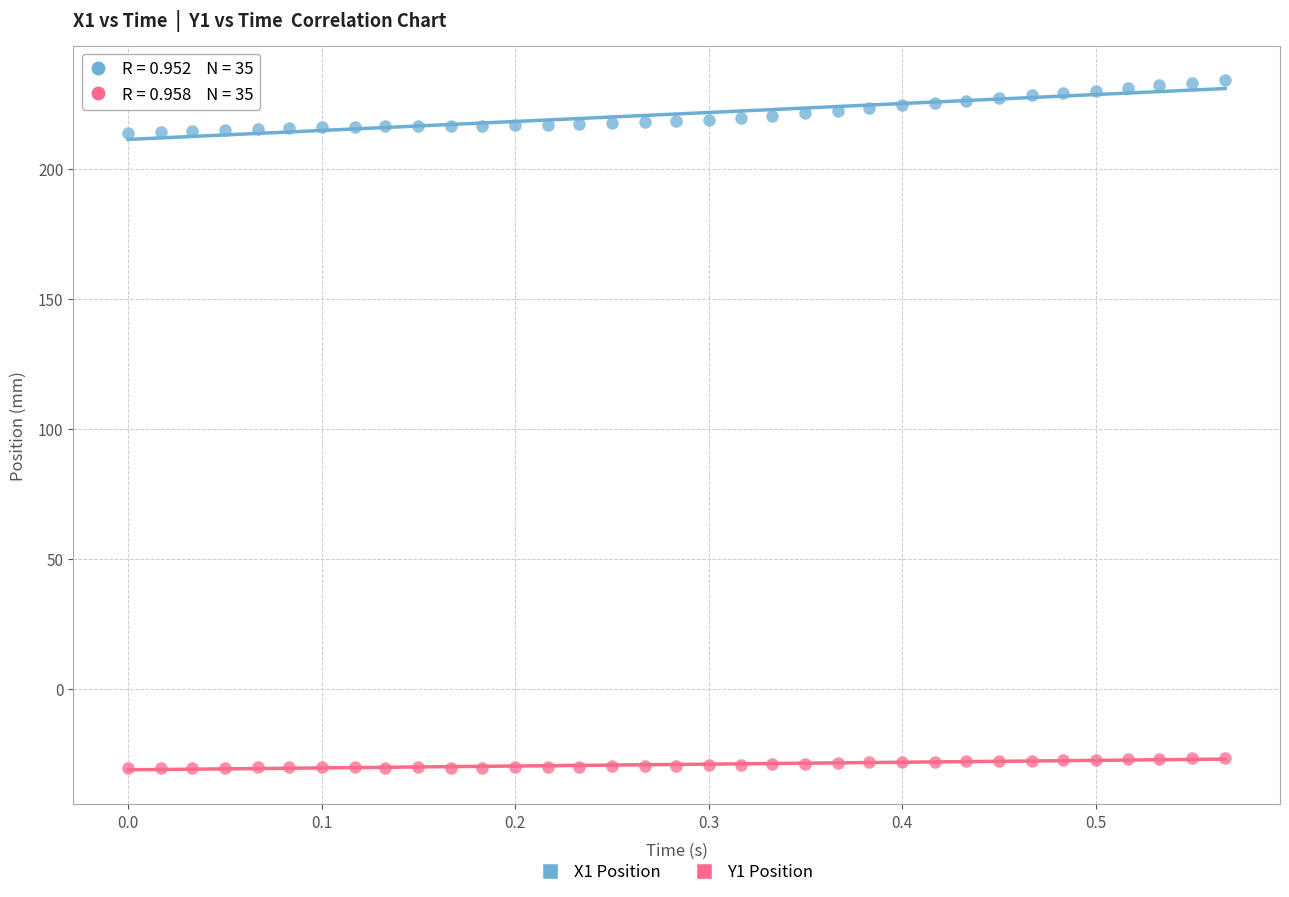

Across all data points, what is the range of Y values (max minus min)?

264.8